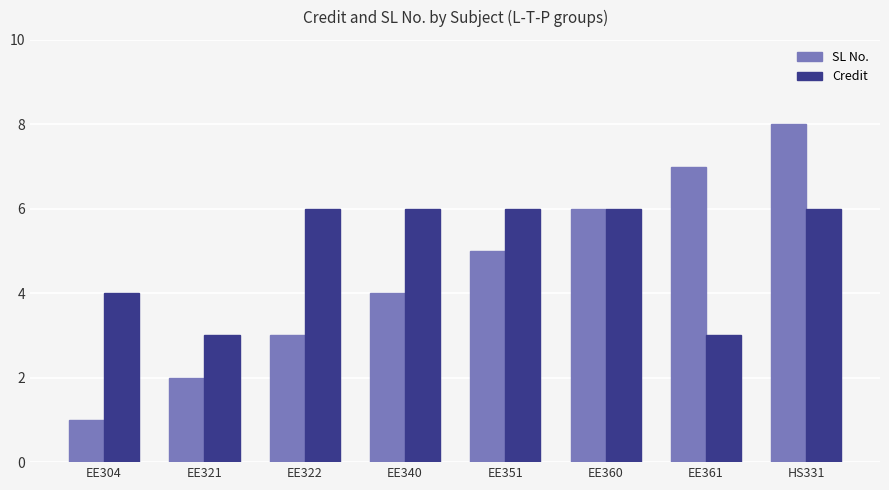

How many bars are there in total?

16